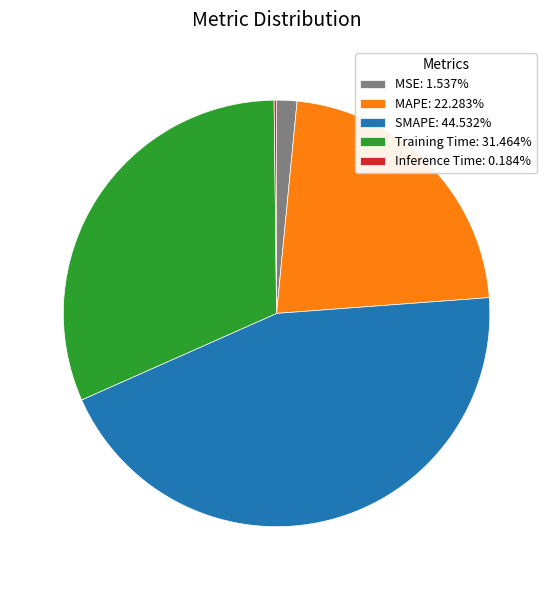

Is the sum of SMAPE: 44.532% and MSE: 1.537% greater than half?

No